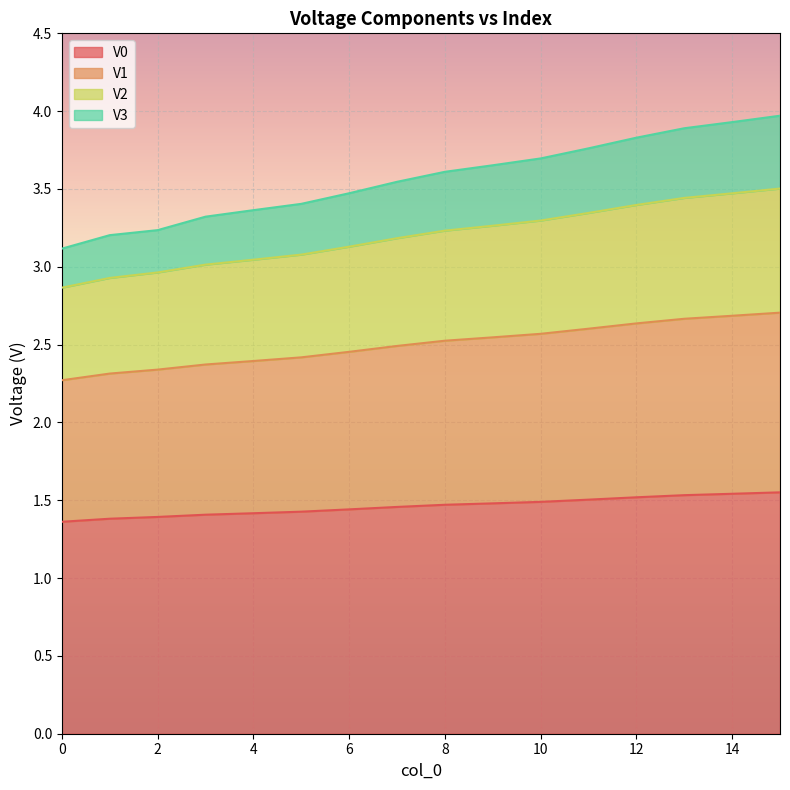

The value of V0 at 6 is 1.4. True or false?

True